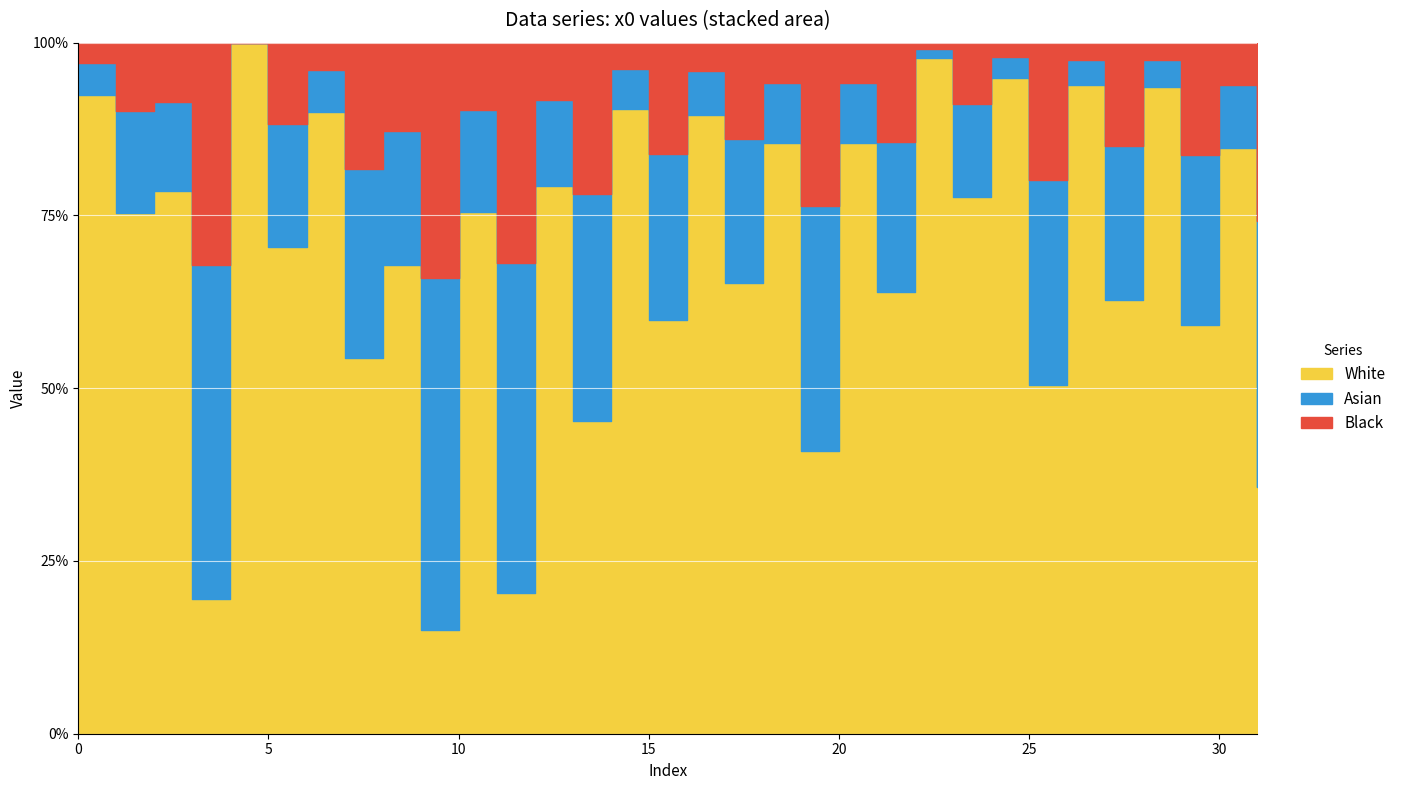

Count the number of categories in the chart.

32